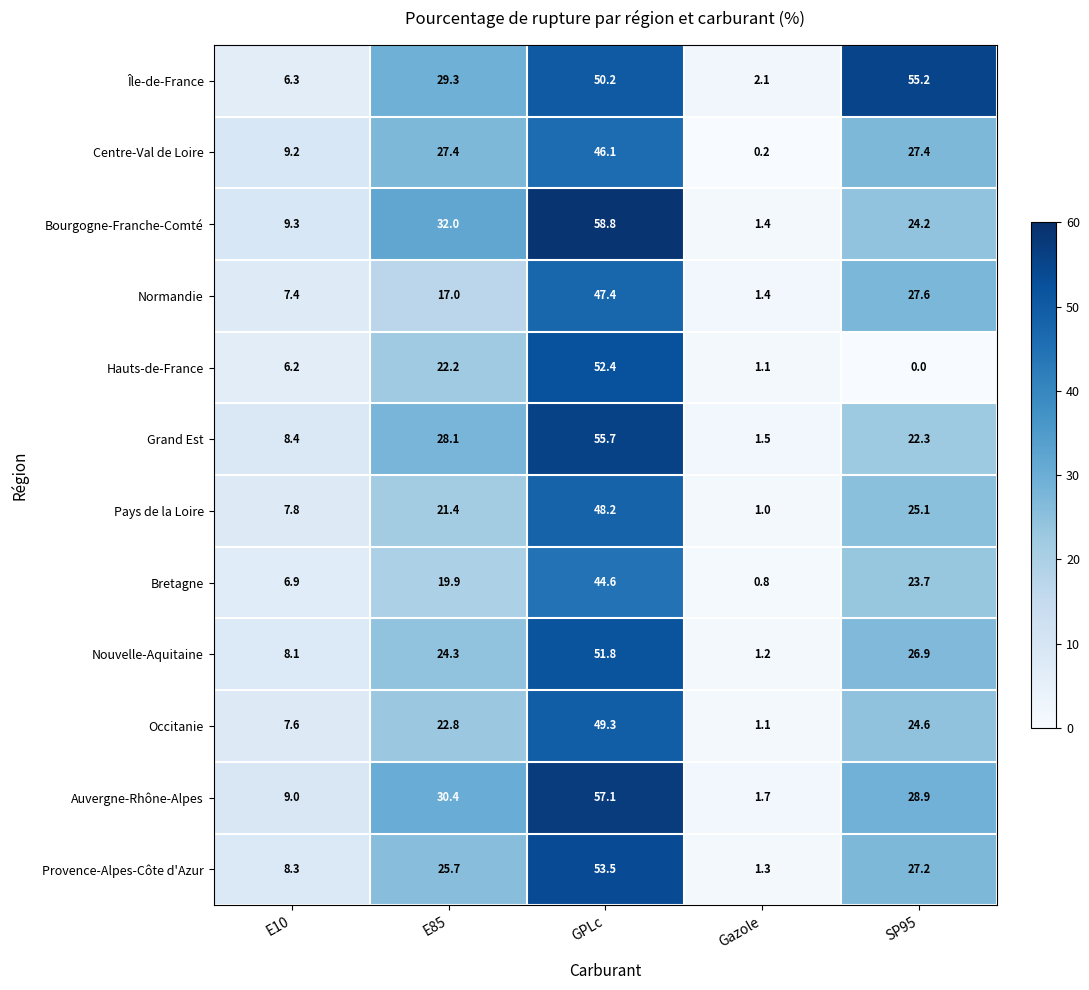

Between GPLc and SP95, which series saw the biggest shift?

Hauts-de-France